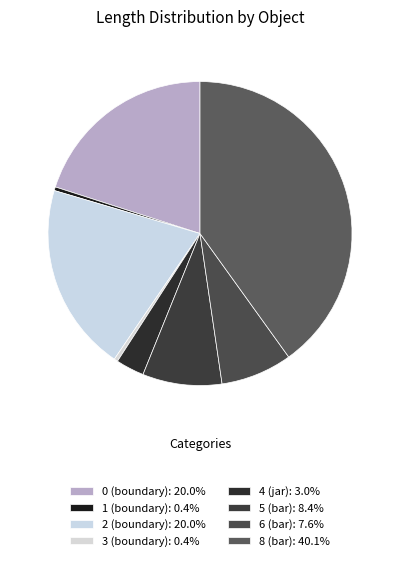

How many slices are in this pie chart?

8